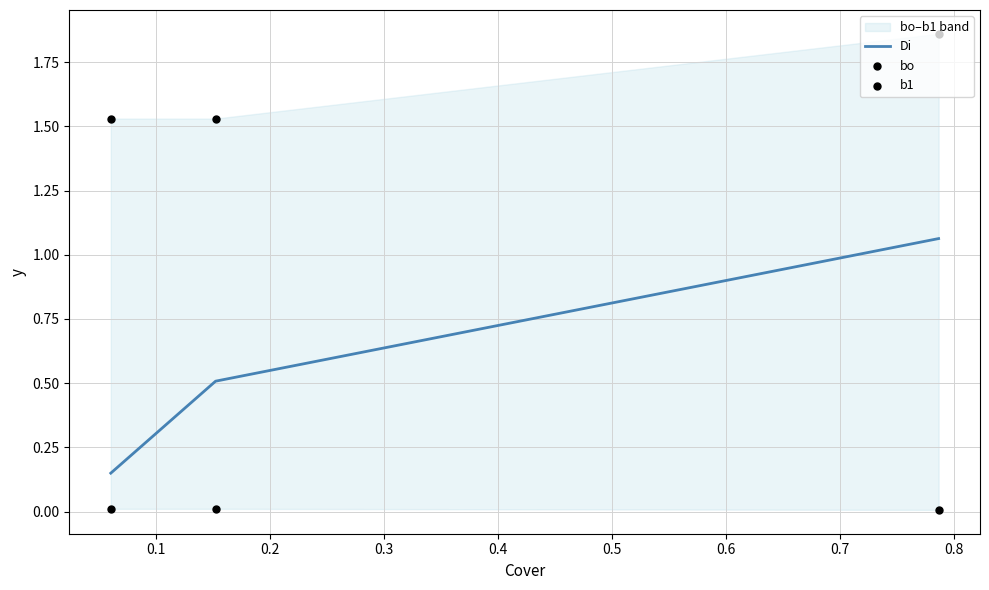

Is the value of b1 at 0.2 greater than the value of Di at 0.1?

Yes